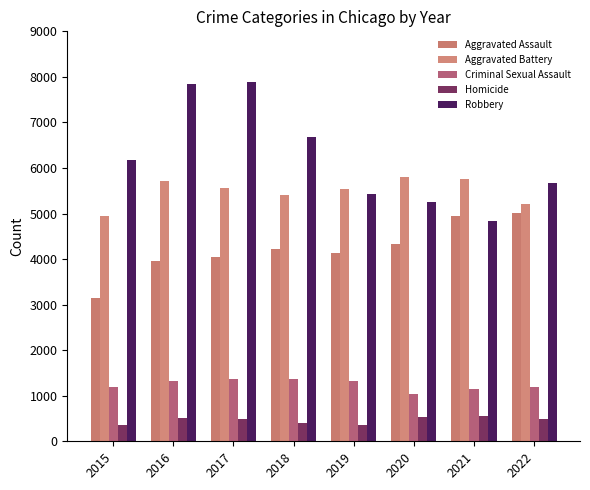

True or false: Criminal Sexual Assault has a value of 2219 at 2016.

False